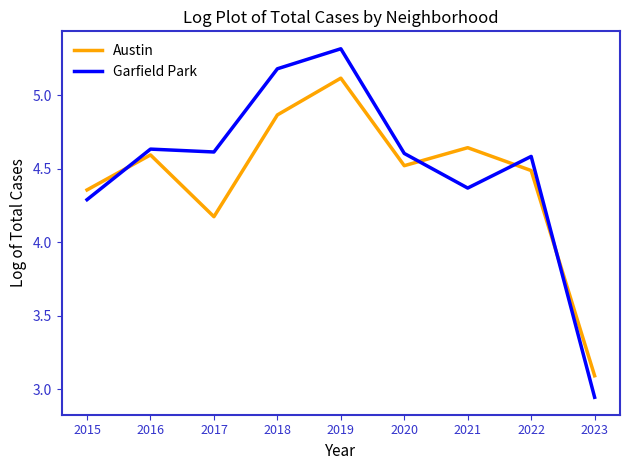

At which category does Austin reach its first local valley?

2017